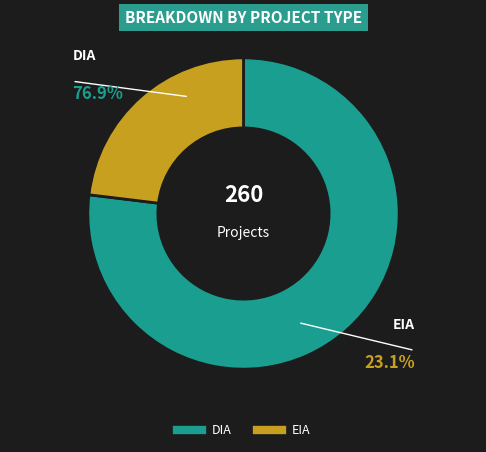

Is the sum of DIA and EIA greater than half?

Yes